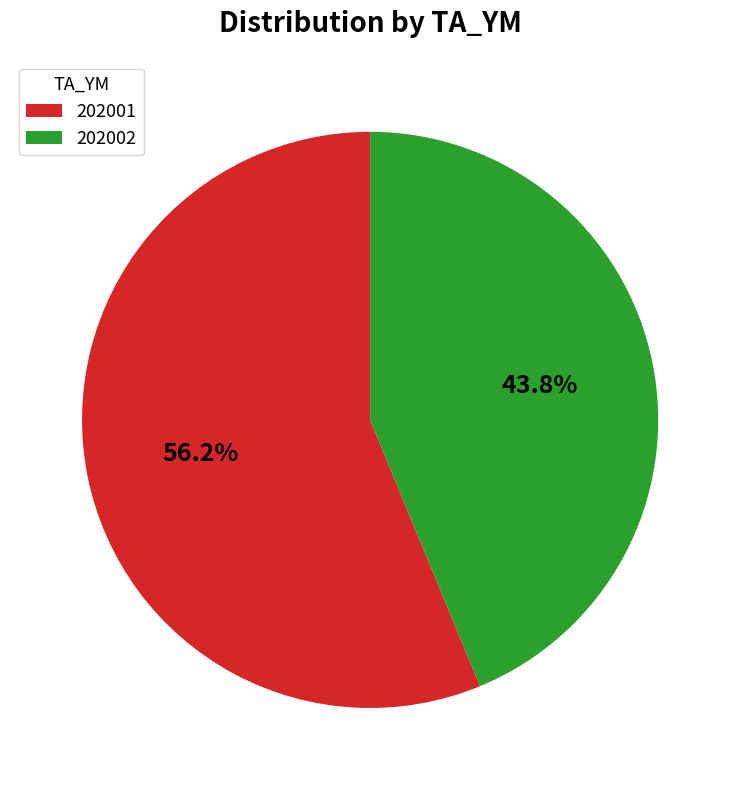

Which slice is the smallest?

202002